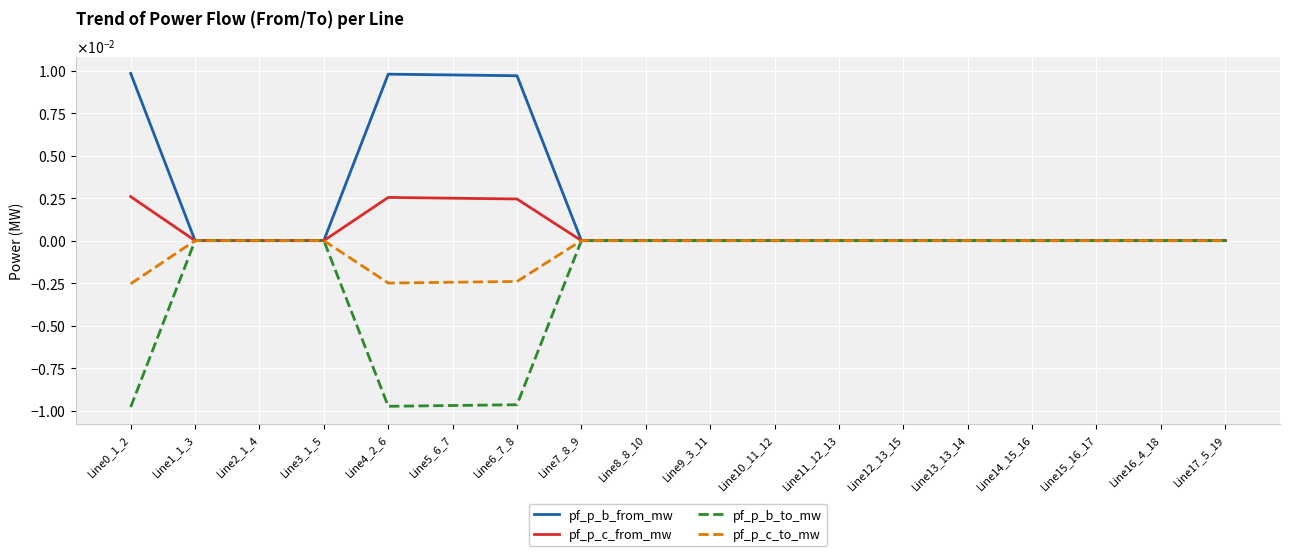

Between which two adjacent categories do pf_p_b_to_mw and pf_p_b_from_mw first intersect?

Line0_1_2 and Line1_1_3